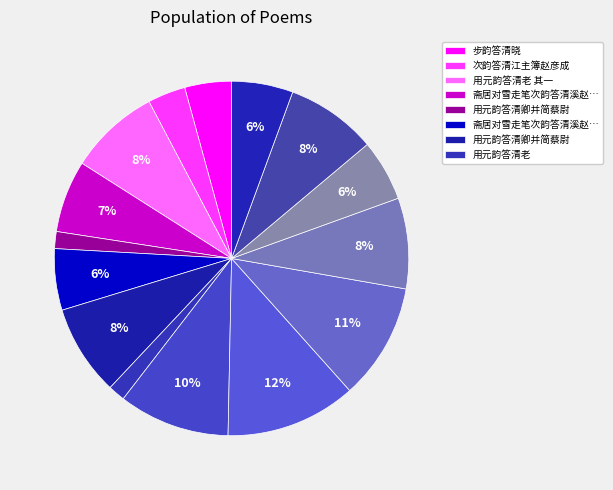

What is the smallest slice in the pie chart?

用元韵答清卿并简蔡尉